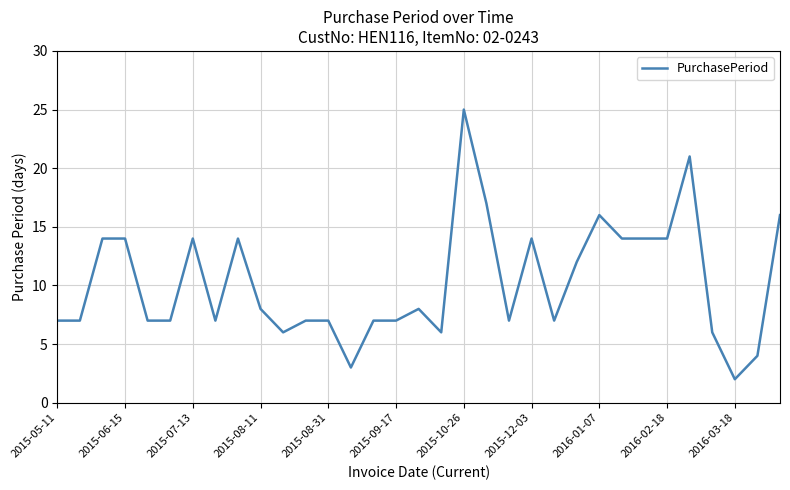

What is the maximum value shown in the chart?

25